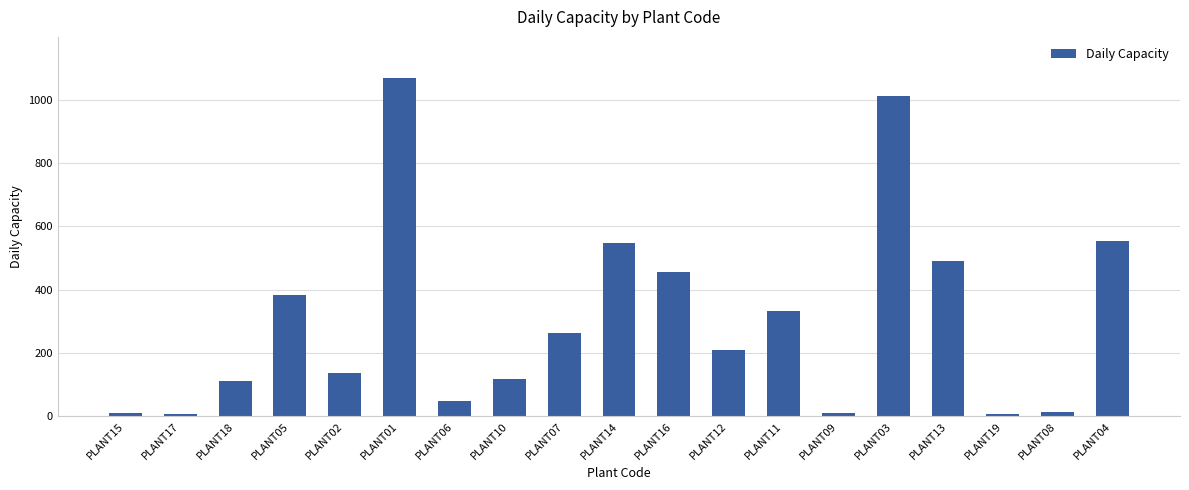

What is the label of the 19th bar from the left?

PLANT04